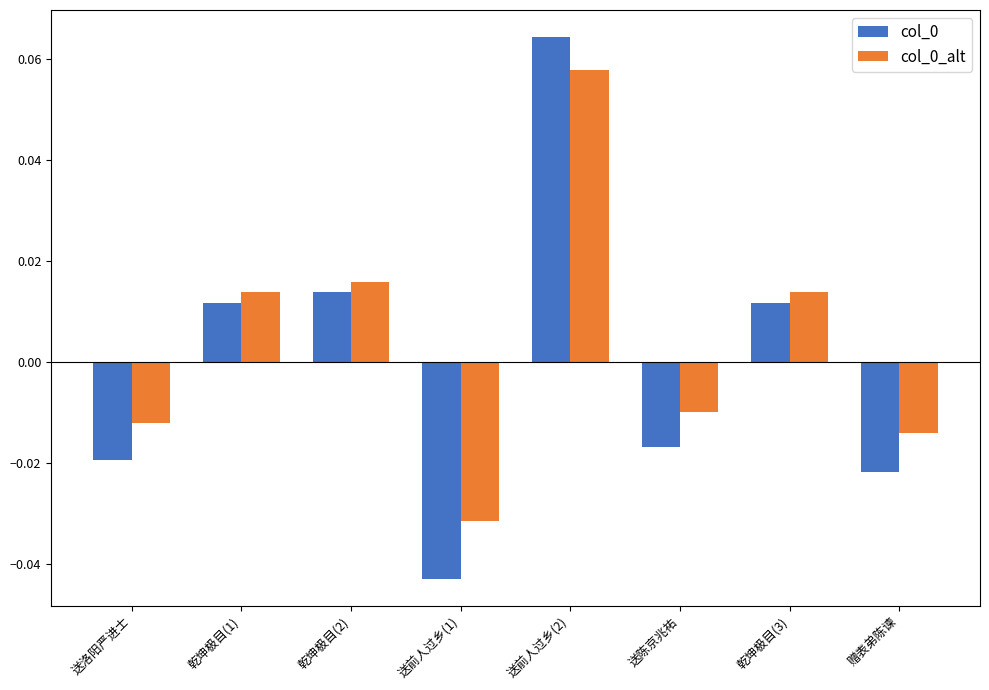

At which category is the sum across all series the highest?

送前人过乡(2)